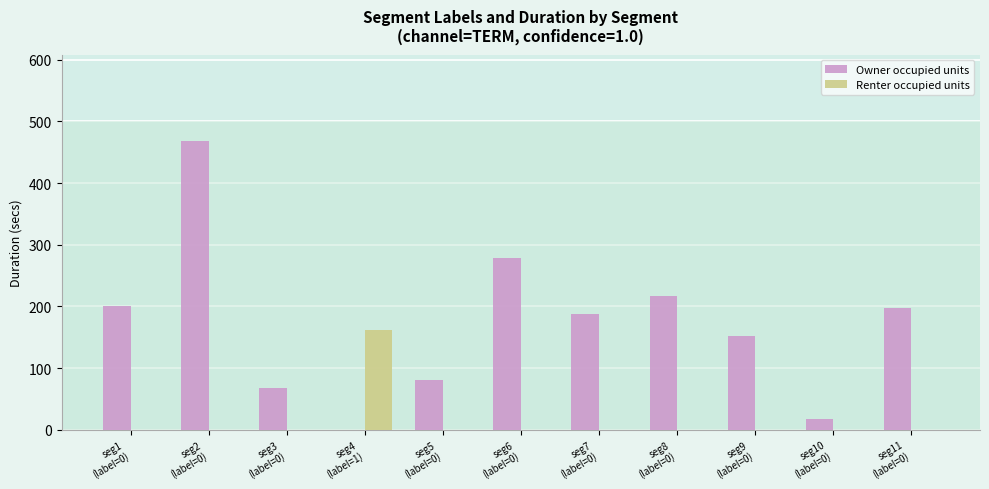

The value of Owner occupied units at seg1
(label=0) is 200. True or false?

True